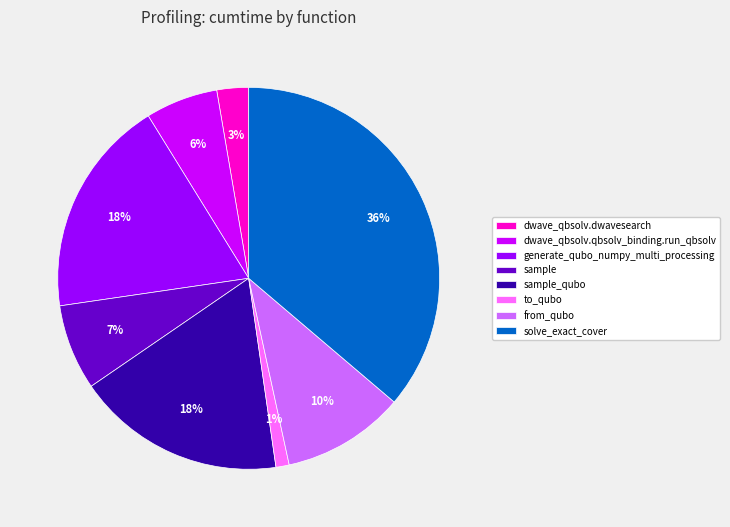

To the nearest percent, what is the difference between the sample and generate_qubo_numpy_multi_processing slice percentages?

11%